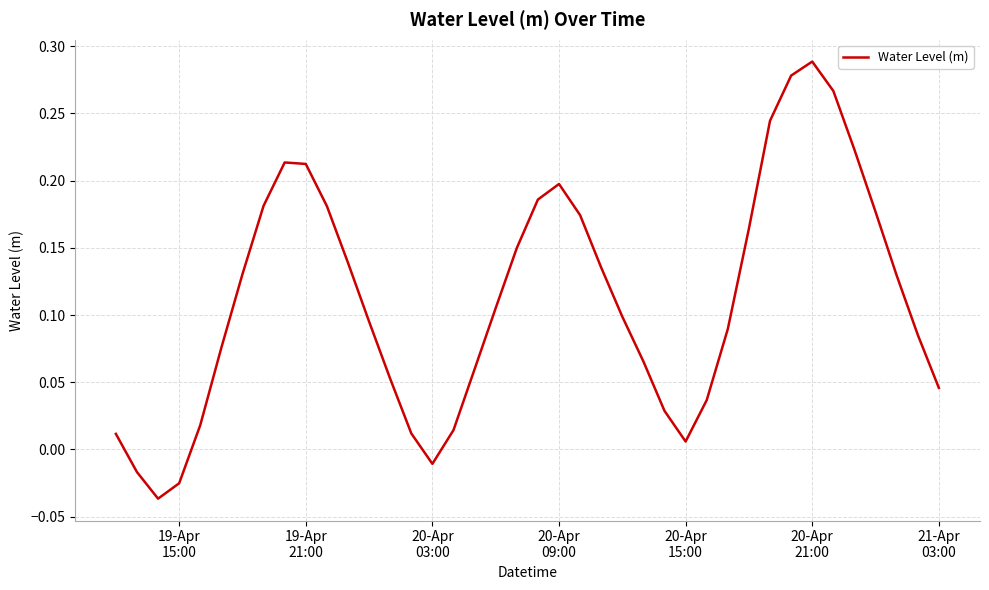

How many interior local valleys (lower than both neighbors) does the data have?

3